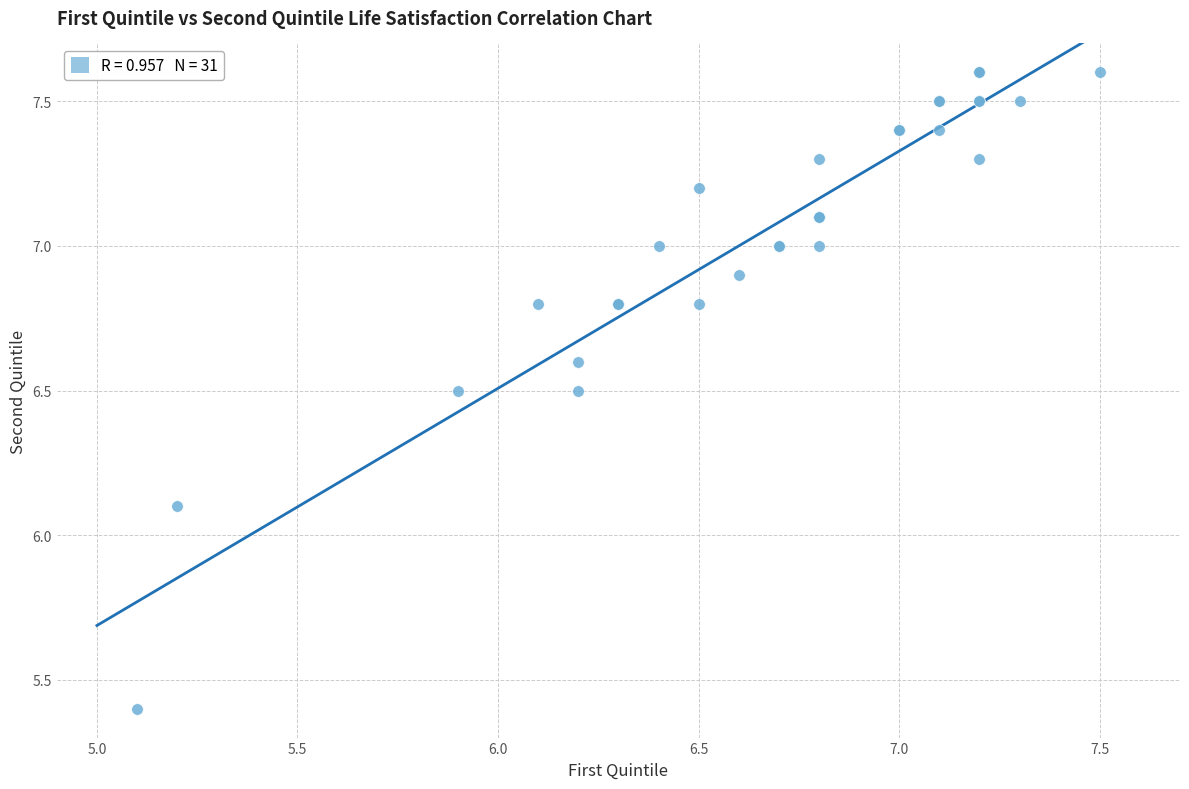

What Y value in the scatter plot is closest to 6?

6.1